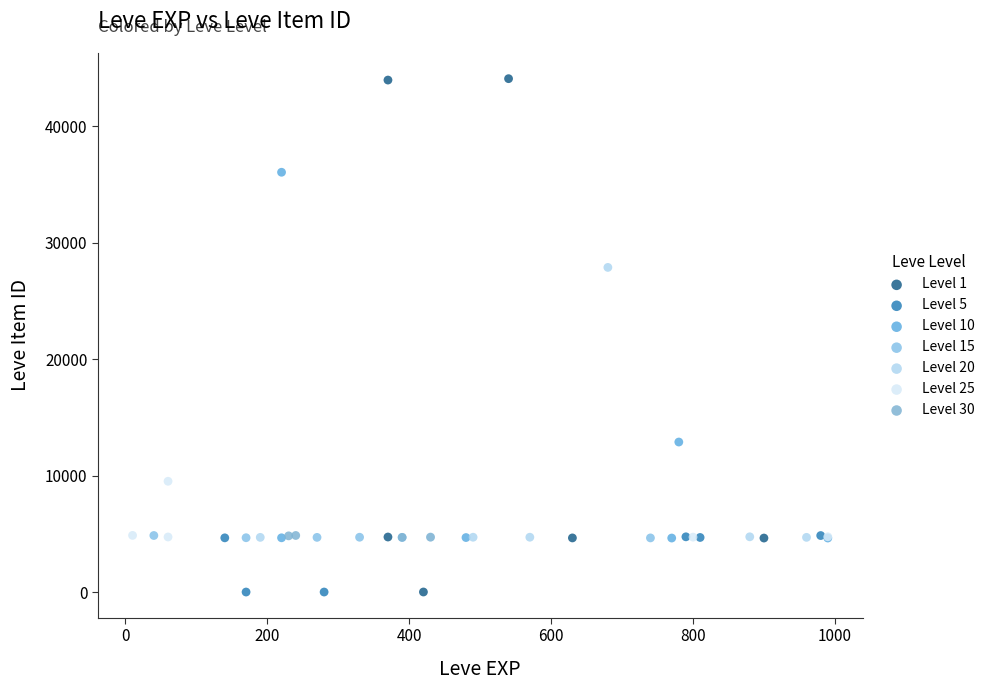

Which series reaches the maximum Y coordinate?

Level 1